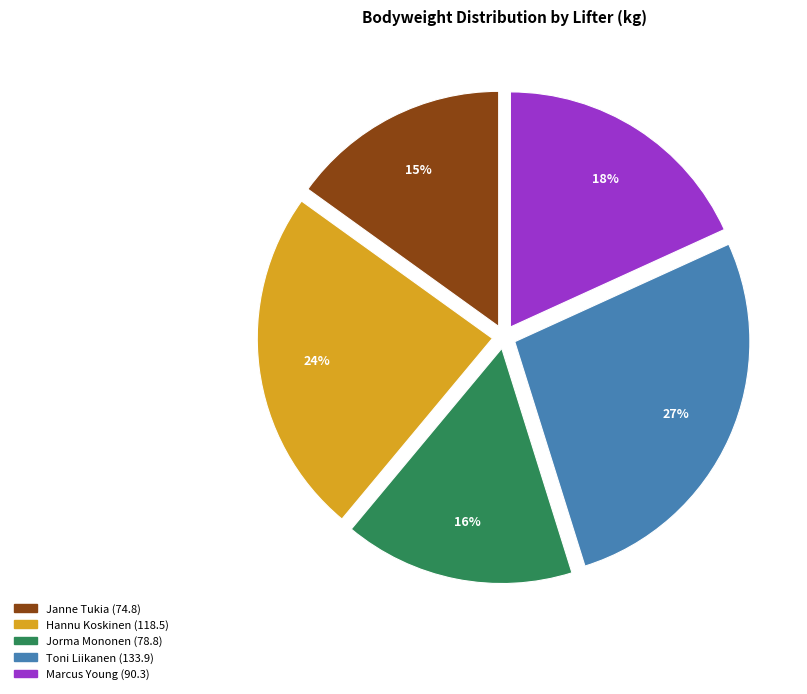

To the nearest percent, what percentage of the pie is Janne Tukia (74.8)?

15%